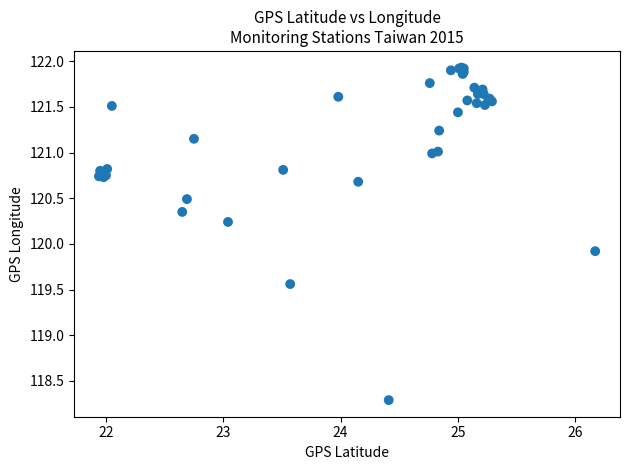

What Y value in the scatter plot is closest to 120?

119.9